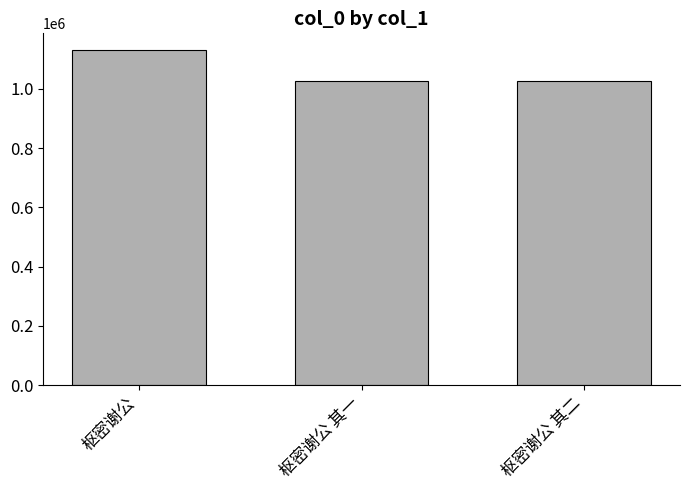

What is the average value?

1062308